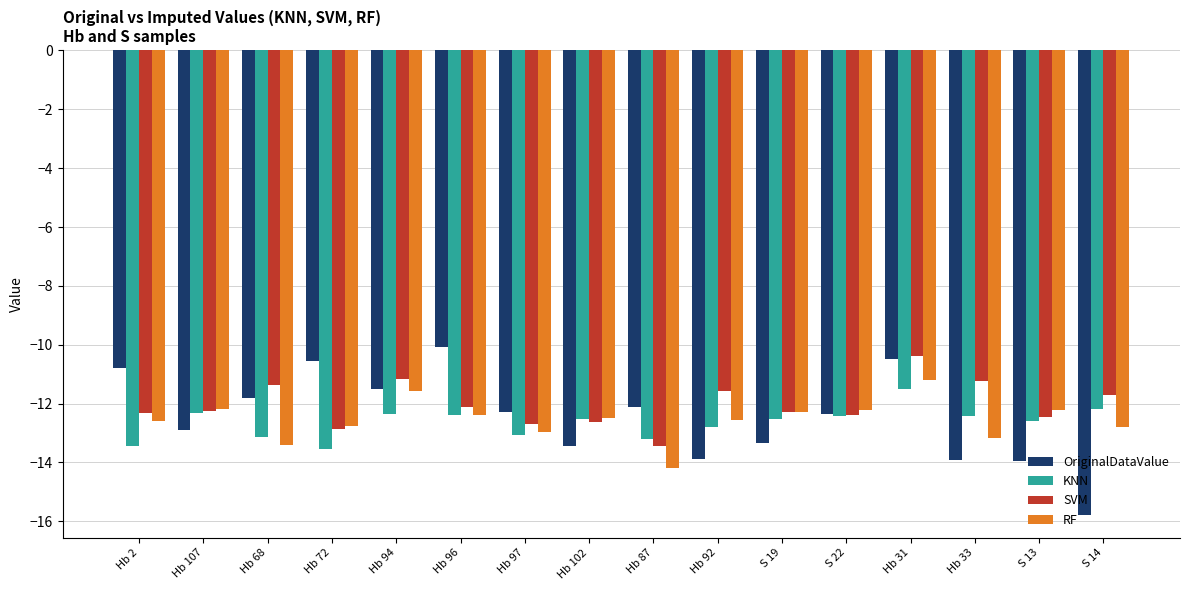

What is the average value of the SVM series?

-12.1